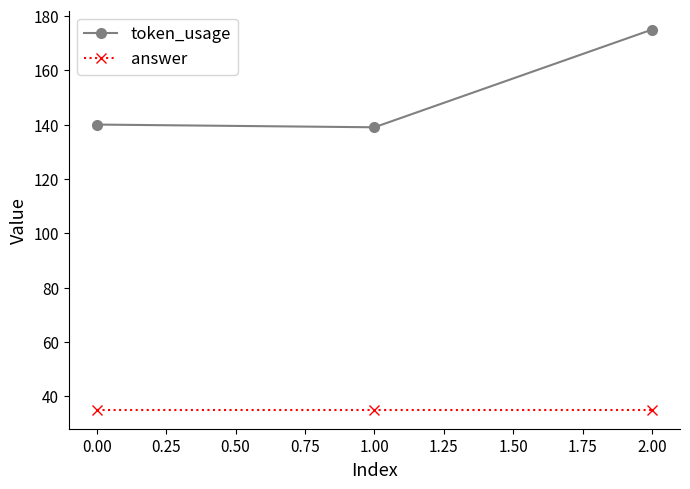

Which series has the largest total across all categories?

token_usage